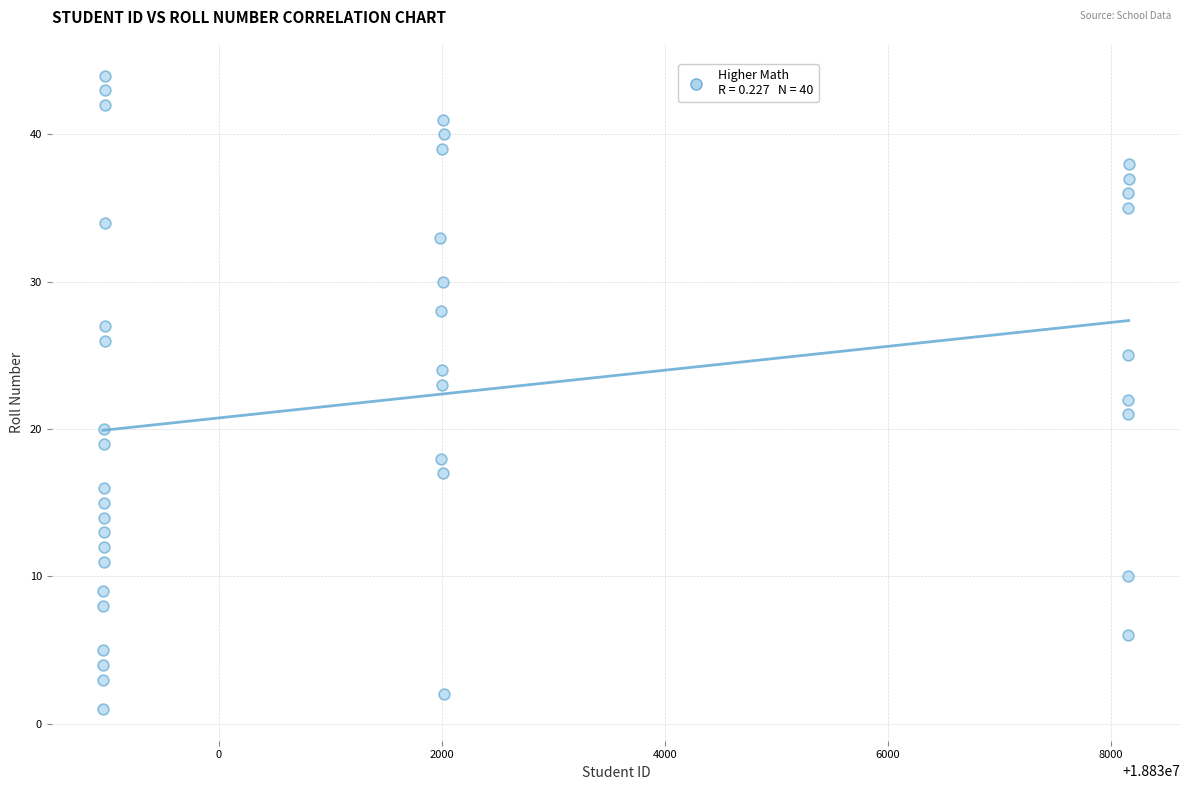

What is the range of X values (max minus min)?

9205